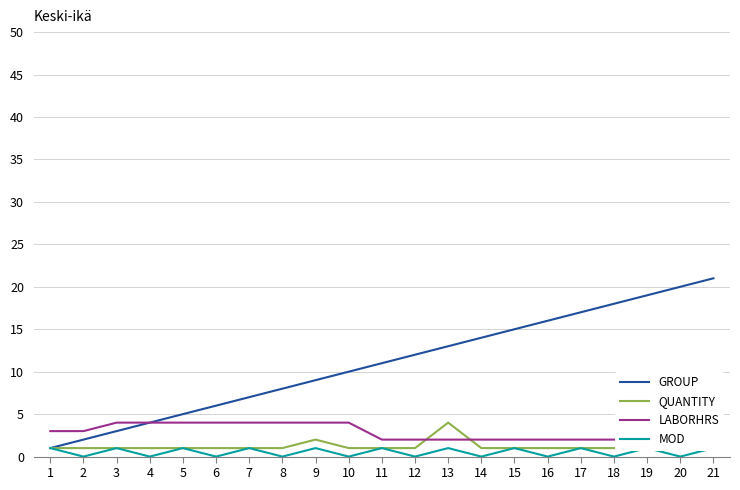

What are all the series names shown in the legend?

GROUP, QUANTITY, LABORHRS, MOD